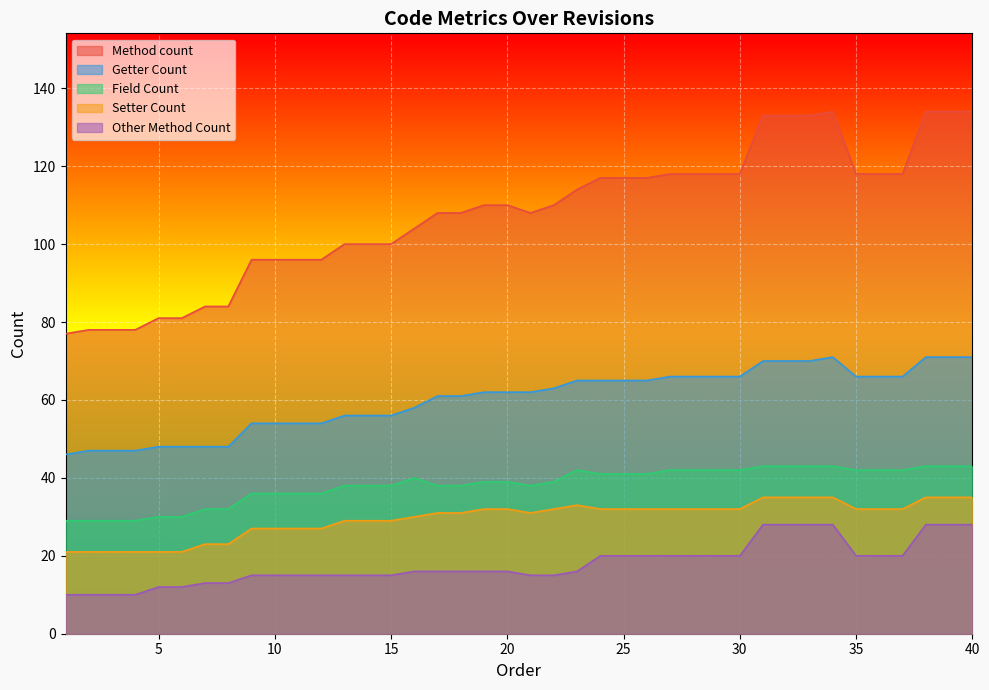

True or false: Setter Count and Method count intersect in this chart.

False